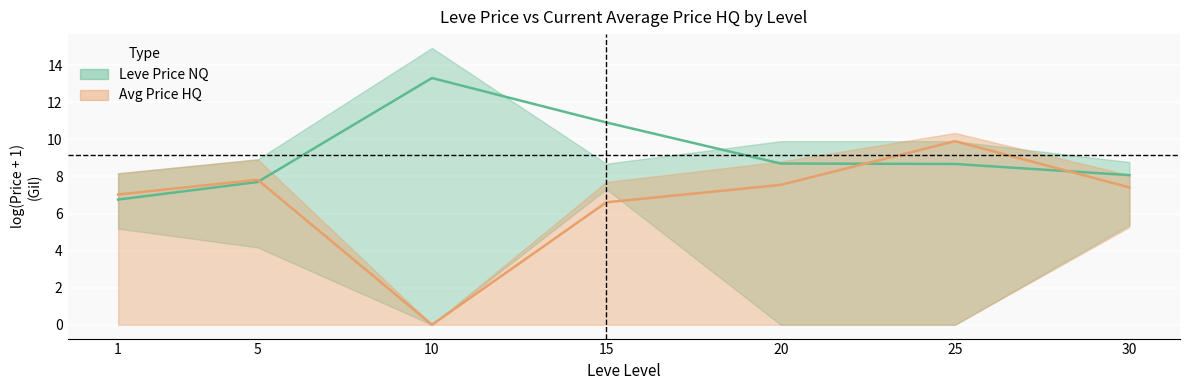

Which series has the largest range (max minus min)?

Avg Price HQ Mean